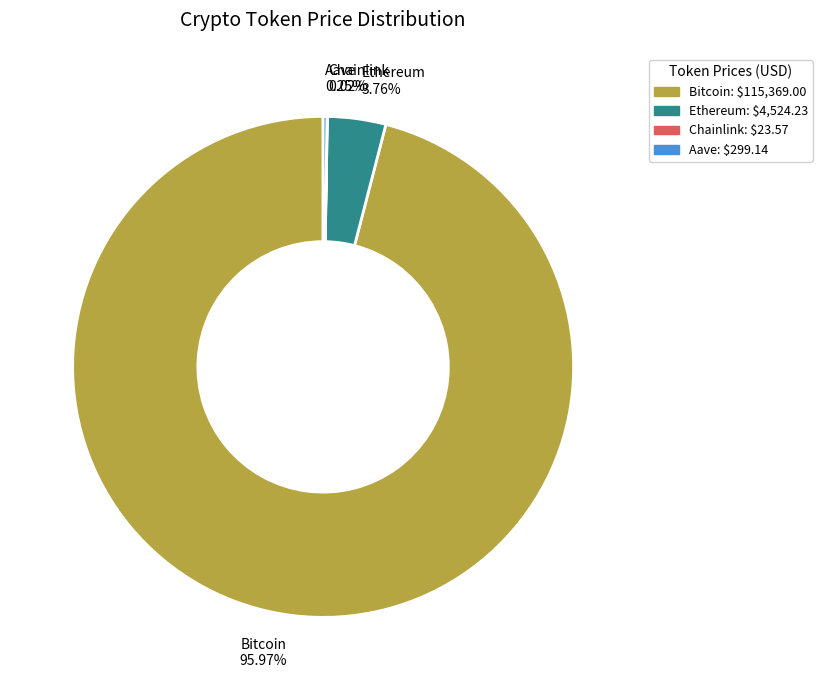

What is the largest slice in the pie chart?

Bitcoin